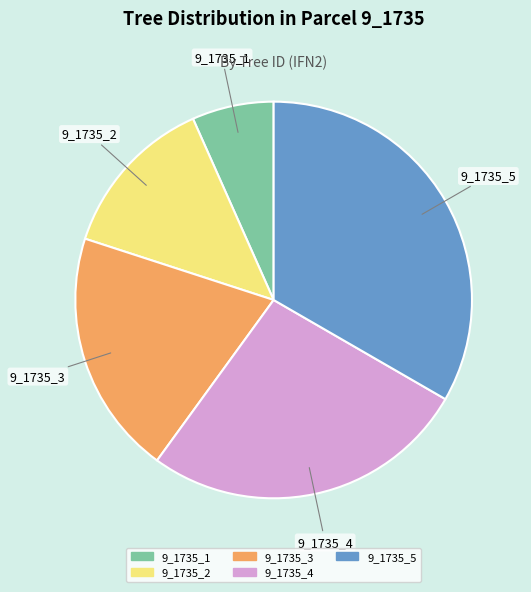

Combined, do 9_1735_3 and 9_1735_2 account for over 50%?

No